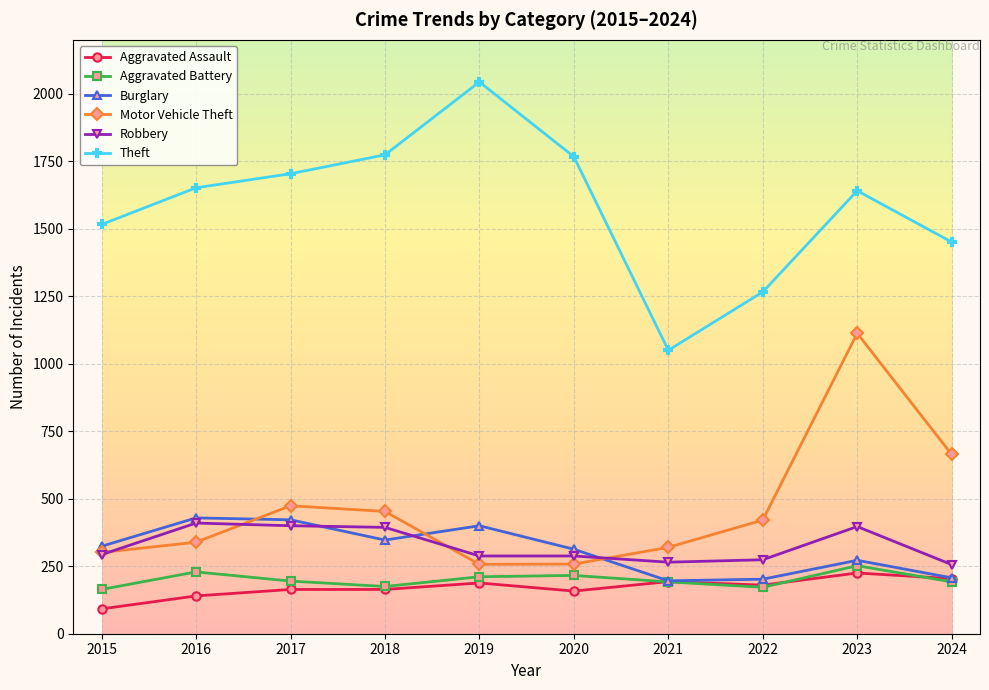

List the series in order of their peak value, highest first.

Theft, Motor Vehicle Theft, Burglary, Robbery, Aggravated Battery, Aggravated Assault